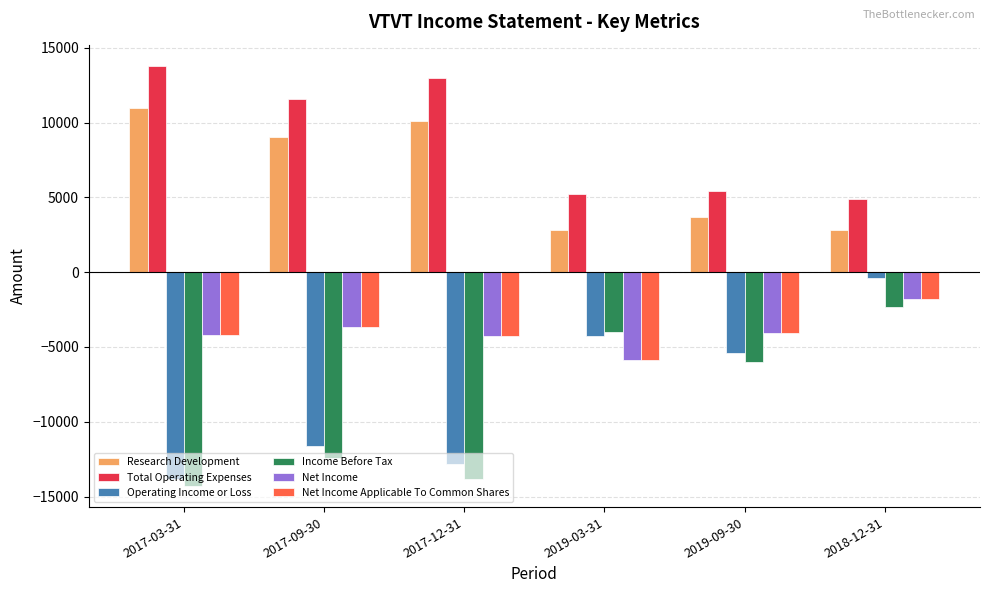

The Net Income Applicable To Common Shares series shows -1111 at 2017-12-31. True or false?

False